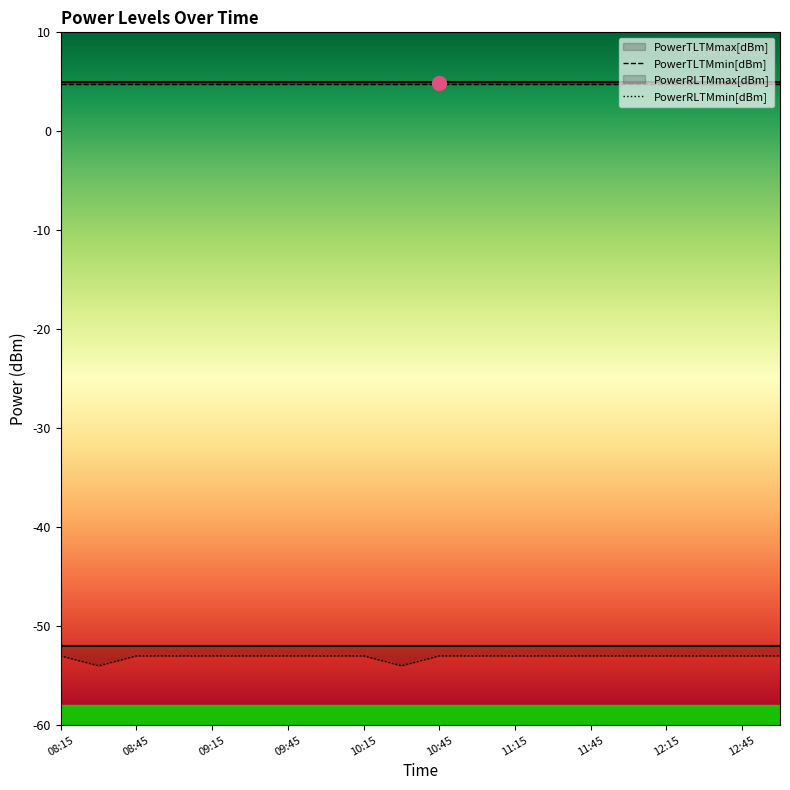

What position from the left is 09:00?

4